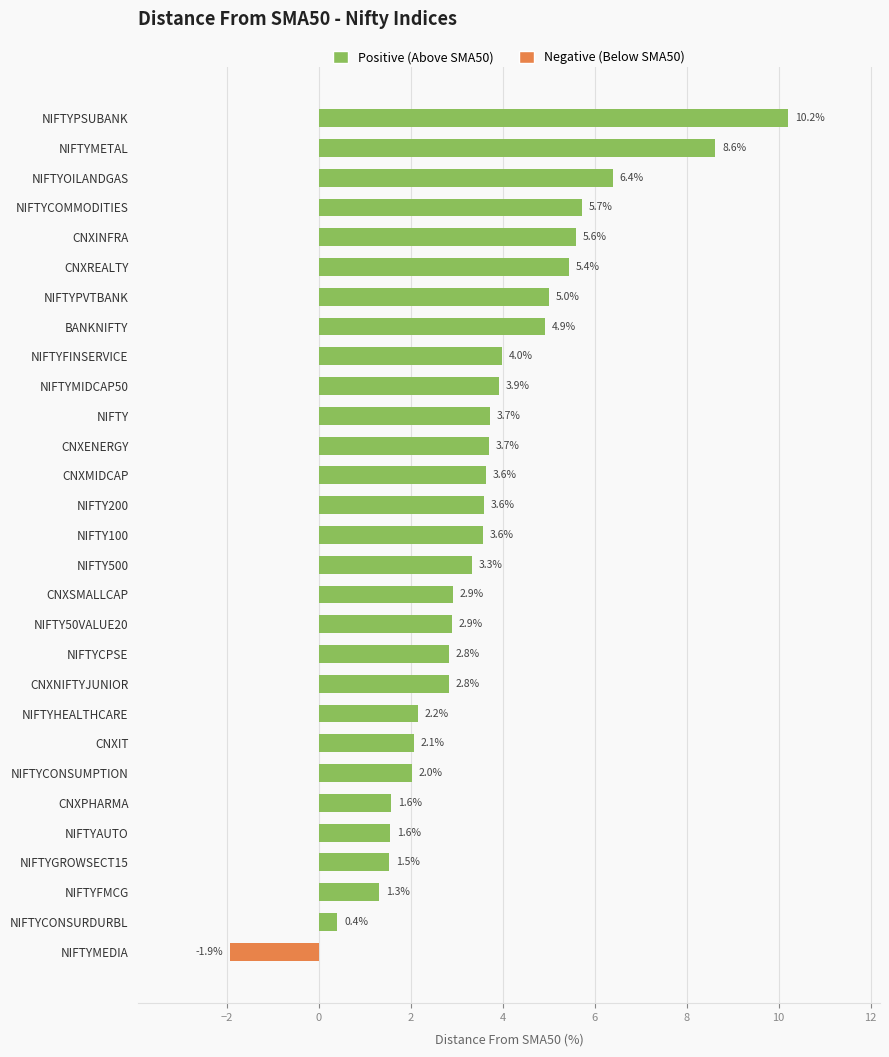

What is the difference between the values at CNXINFRA and CNXENERGY?

1.9